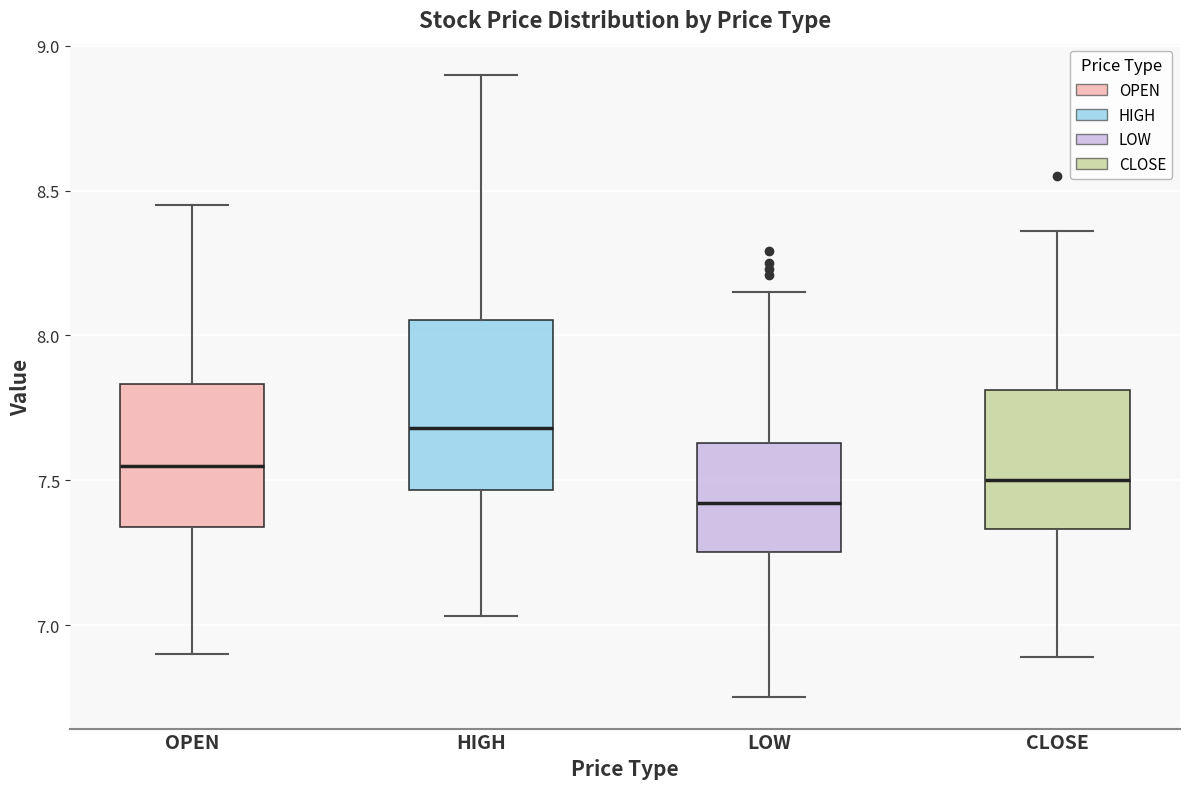

Where does the upper whisker of the box for HIGH end on the y-axis? The values are not printed on the chart, so give them approximately, as read against the axis.

8.90